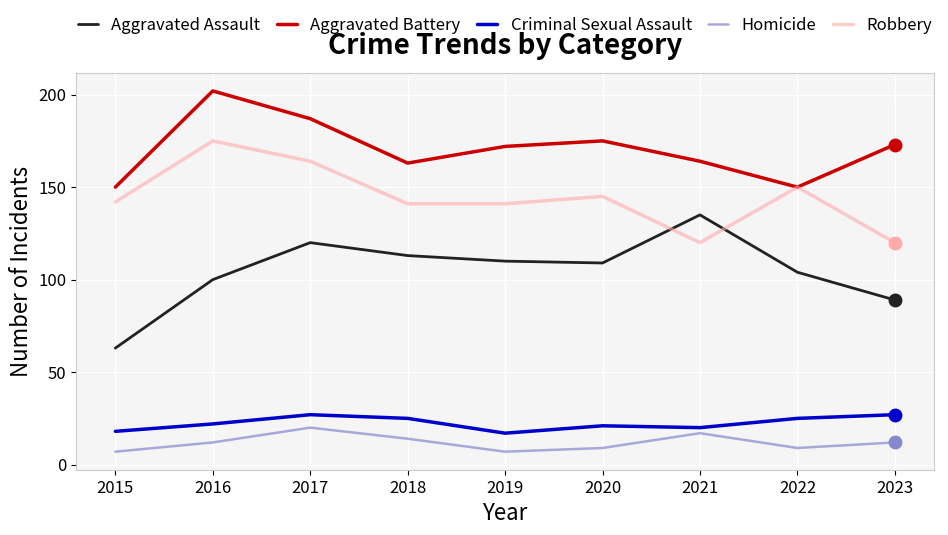

Reading left to right, transcribe all the data shown in this chart.

Aggravated Assault: 2015=63	2016=100	2017=120	2018=113	2019=110	2020=109	2021=135	2022=104	2023=89
Aggravated Battery: 2015=150	2016=202	2017=187	2018=163	2019=172	2020=175	2021=164	2022=150	2023=173
Criminal Sexual Assault: 2015=18	2016=22	2017=27	2018=25	2019=17	2020=21	2021=20	2022=25	2023=27
Homicide: 2015=7	2016=12	2017=20	2018=14	2019=7	2020=9	2021=17	2022=9	2023=12
Robbery: 2015=142	2016=175	2017=164	2018=141	2019=141	2020=145	2021=120	2022=150	2023=120